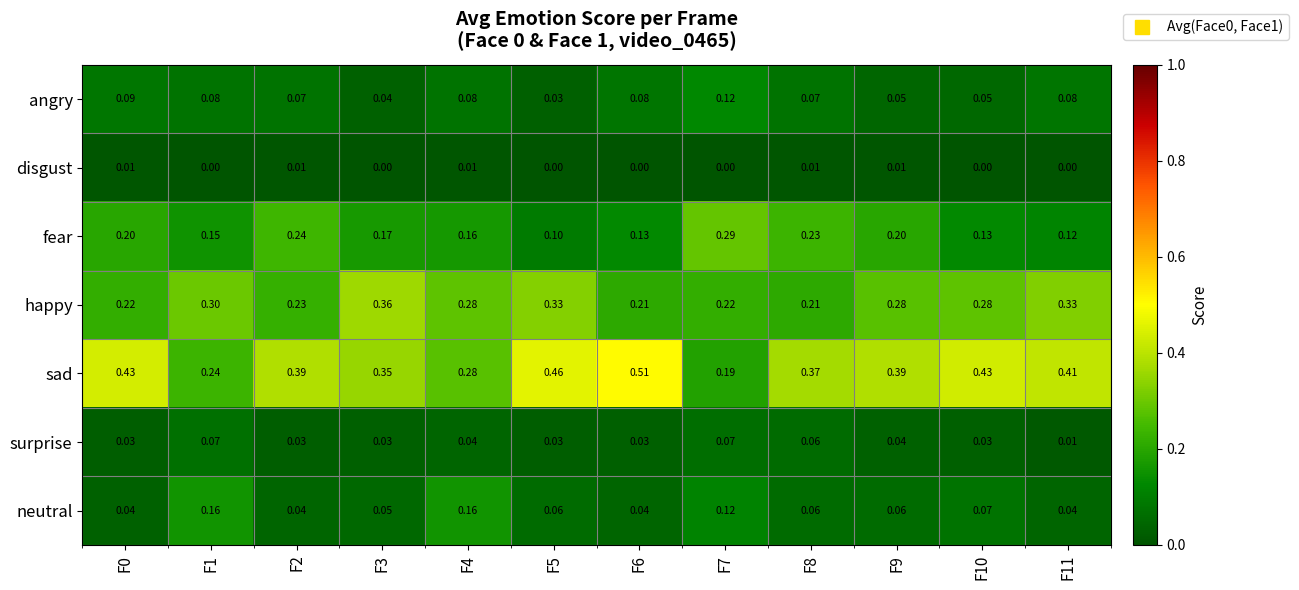

At F2, list the series in order from largest to smallest.

sad, fear, happy, angry, neutral, surprise, disgust